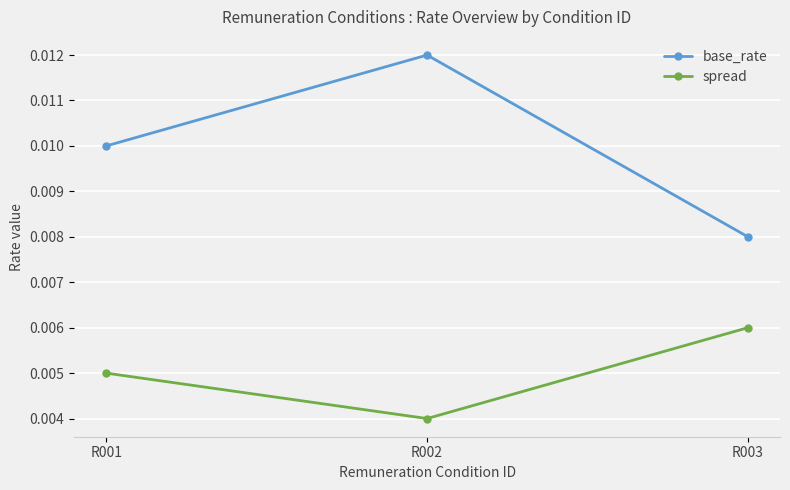

Does the chart display data point markers on the line(s)?

Yes